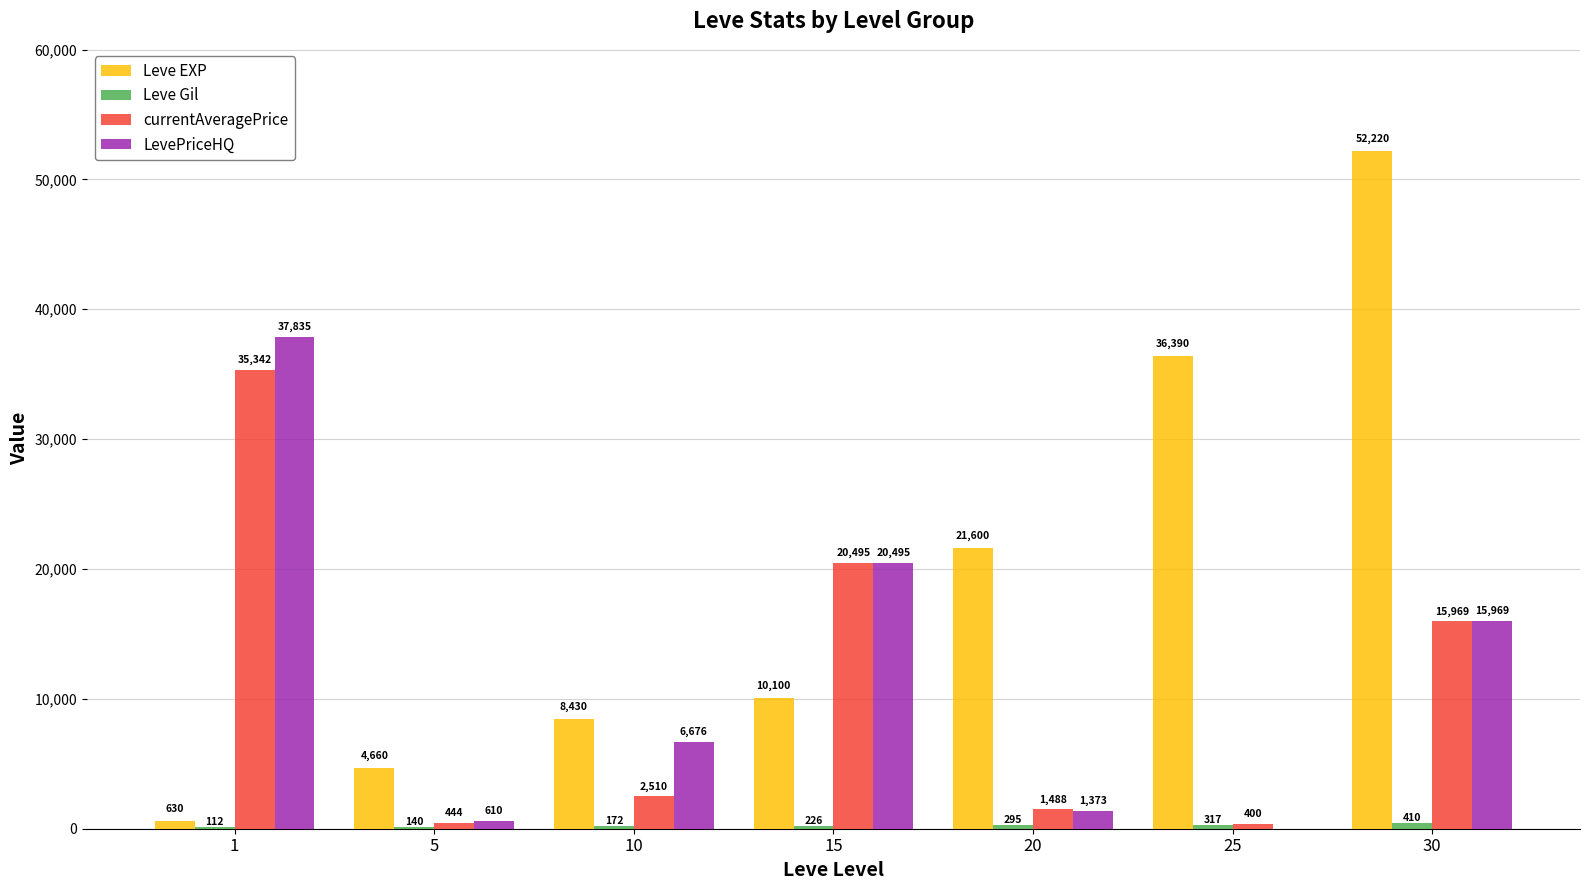

At which category is the sum across all series the highest?

30